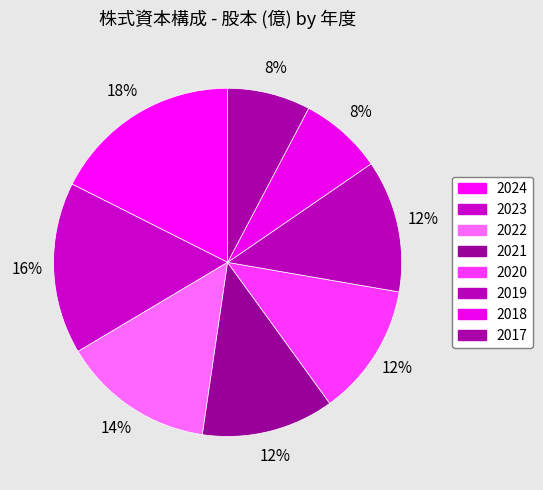

What is the total percentage of 2018 and 2024?

25.3%